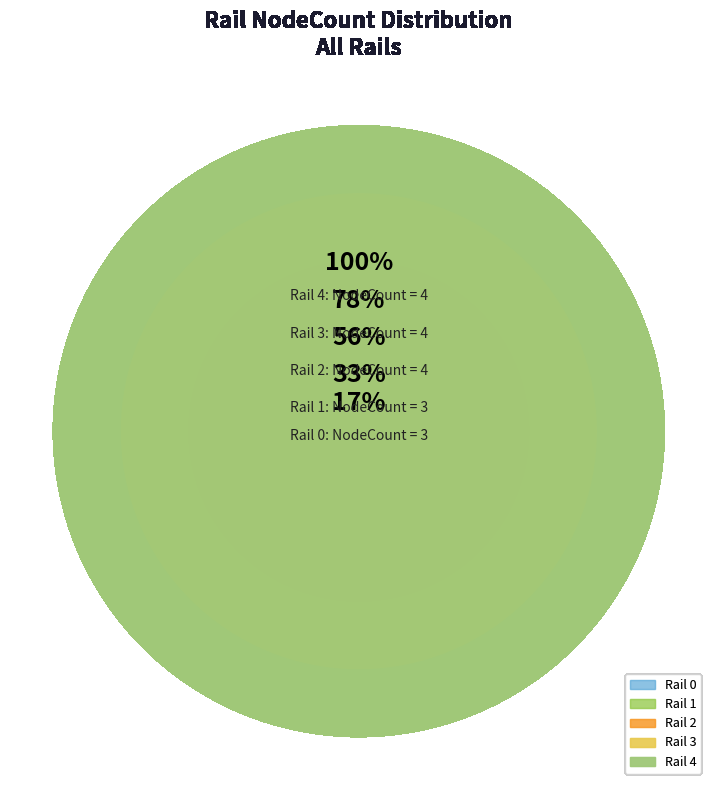

Count the number of slices in the pie.

5